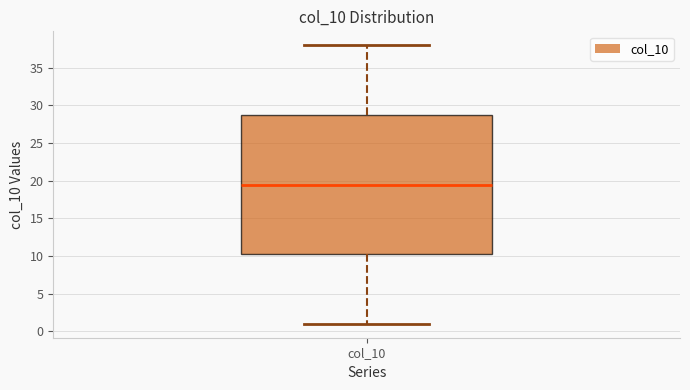

Where does the lower whisker of the box for col_10 end on the y-axis? The values are not printed on the chart, so give them approximately, as read against the axis.

1.0